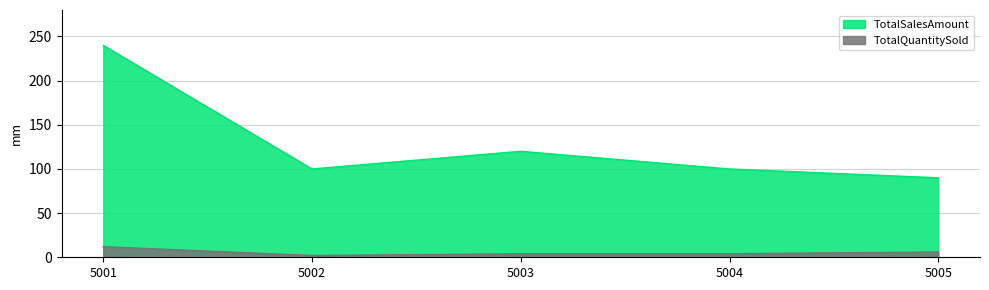

Which series changed the most between 5001 and 5004?

TotalSalesAmount